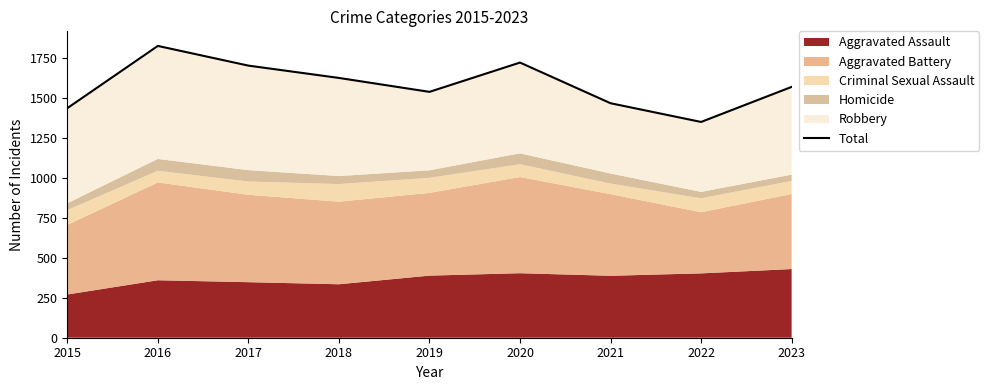

True or false: the data has more than 2 interior local peaks.

False